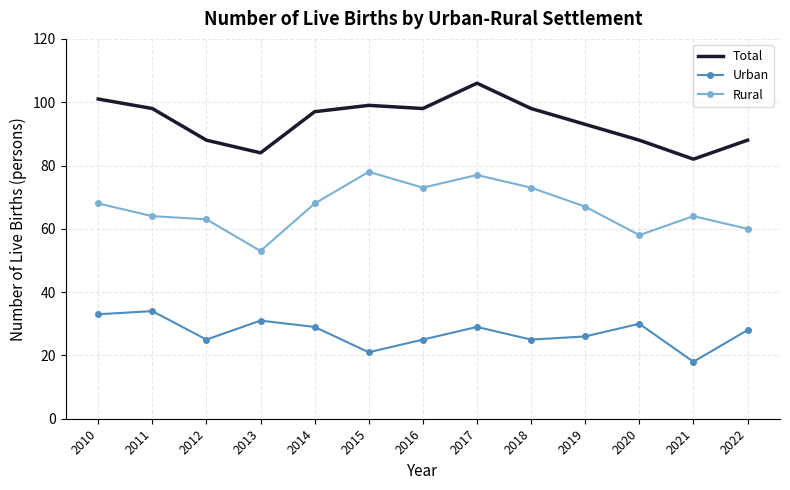

What is the lowest value of the Urban series?

18